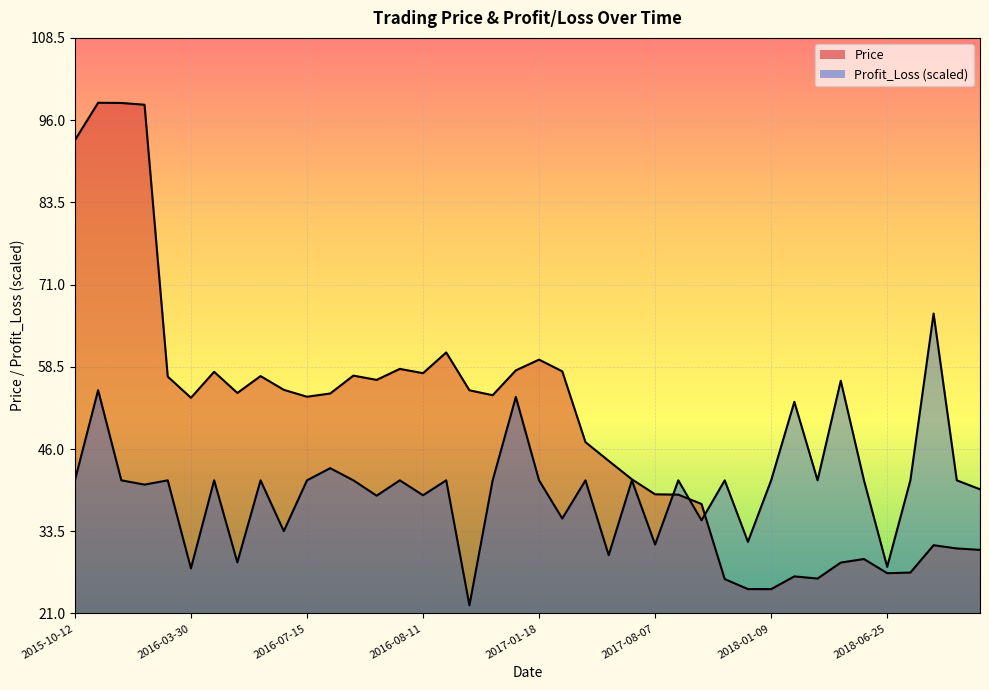

List the labels in order of Profit_Loss value, smallest first.

2016-10-18, 2016-03-30, 2018-06-25, 2016-04-22, 2017-06-01, 2017-08-07, 2017-11-29, 2016-05-18, 2017-08-15, 2017-01-25, 2016-08-08, 2016-08-11, 2018-09-11, 2015-11-18, 2015-10-12, 2015-11-16, 2016-03-11, 2016-04-05, 2016-05-04, 2016-07-15, 2016-07-19, 2016-08-10, 2016-09-02, 2016-11-30, 2017-01-18, 2017-05-29, 2017-08-03, 2017-08-09, 2017-11-21, 2018-01-09, 2018-03-22, 2018-06-04, 2018-07-23, 2018-09-10, 2016-07-18, 2018-02-14, 2017-01-13, 2015-11-13, 2018-04-19, 2018-09-05